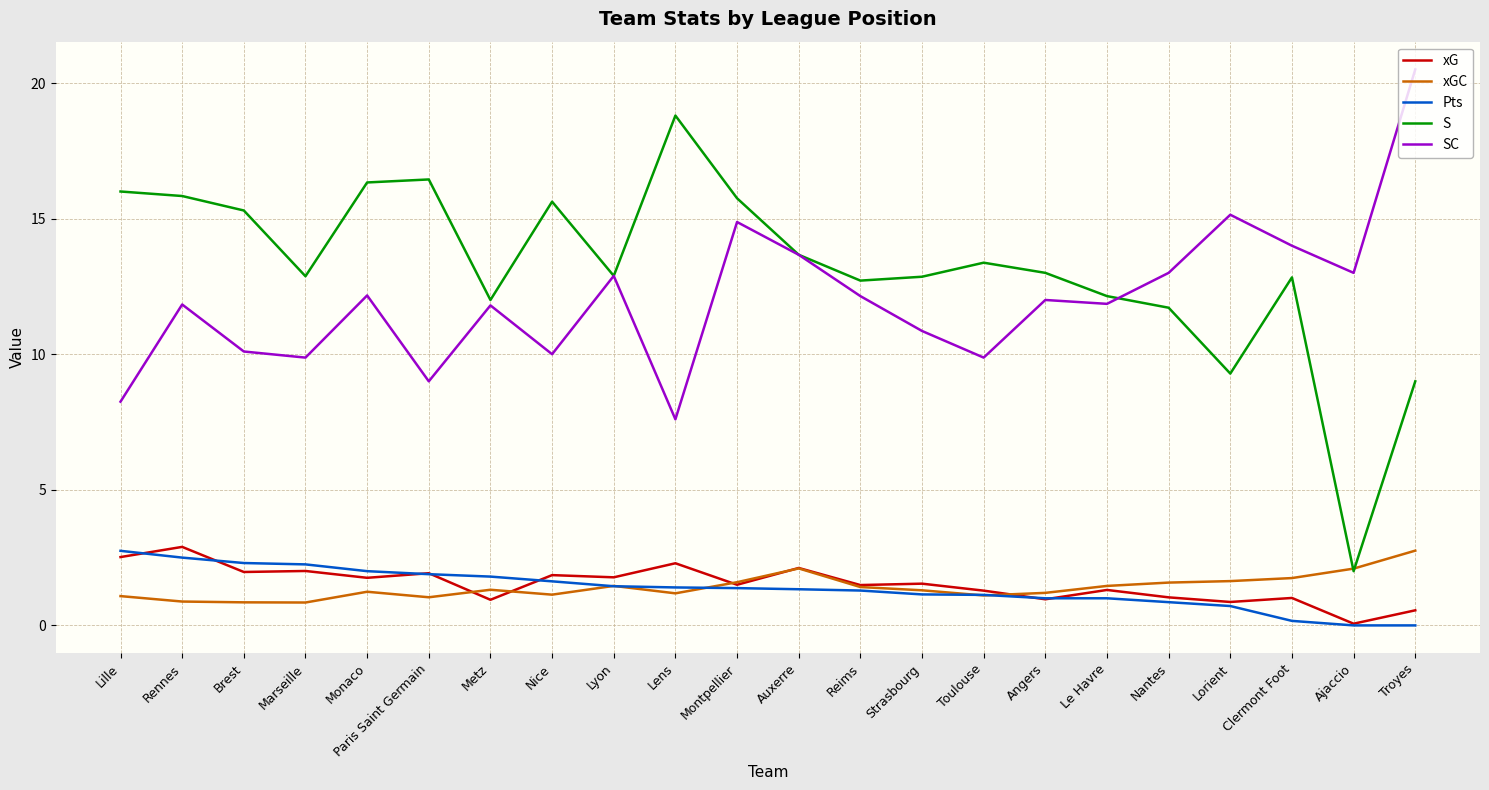

Is it true that xG equals 2.0 at Marseille?

True